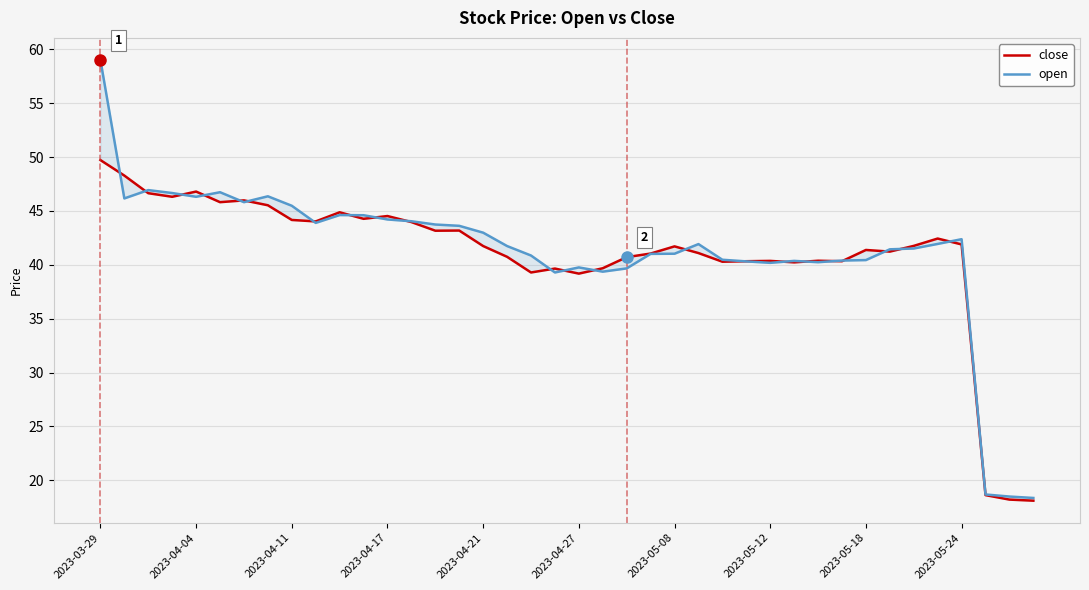

What are all the series names shown in the legend?

close, open